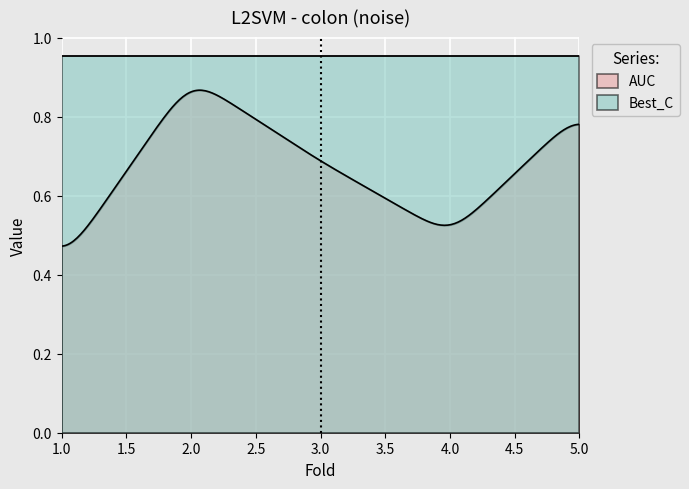

What is the average value of the Best_C series?

2.0